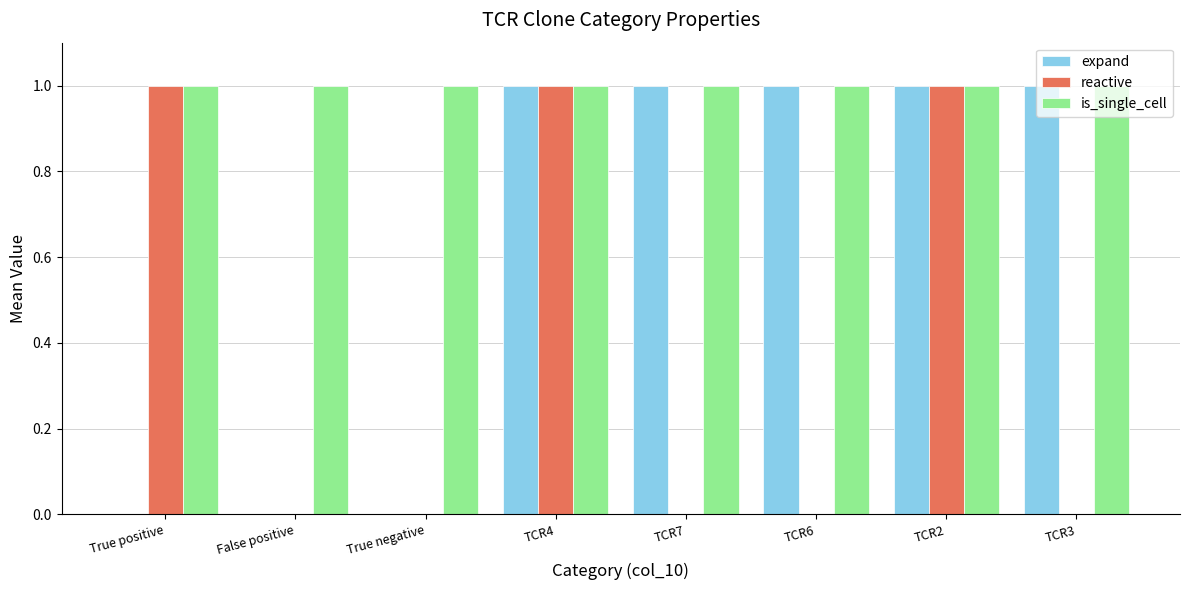

Are the bars horizontal?

No